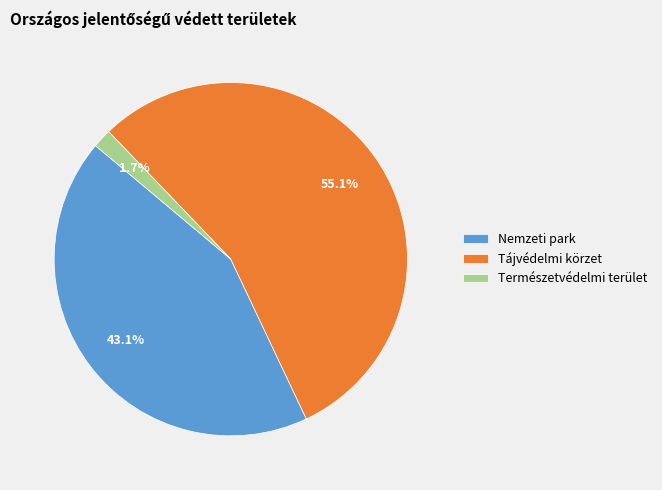

Which slice is the smallest?

Természetvédelmi terület